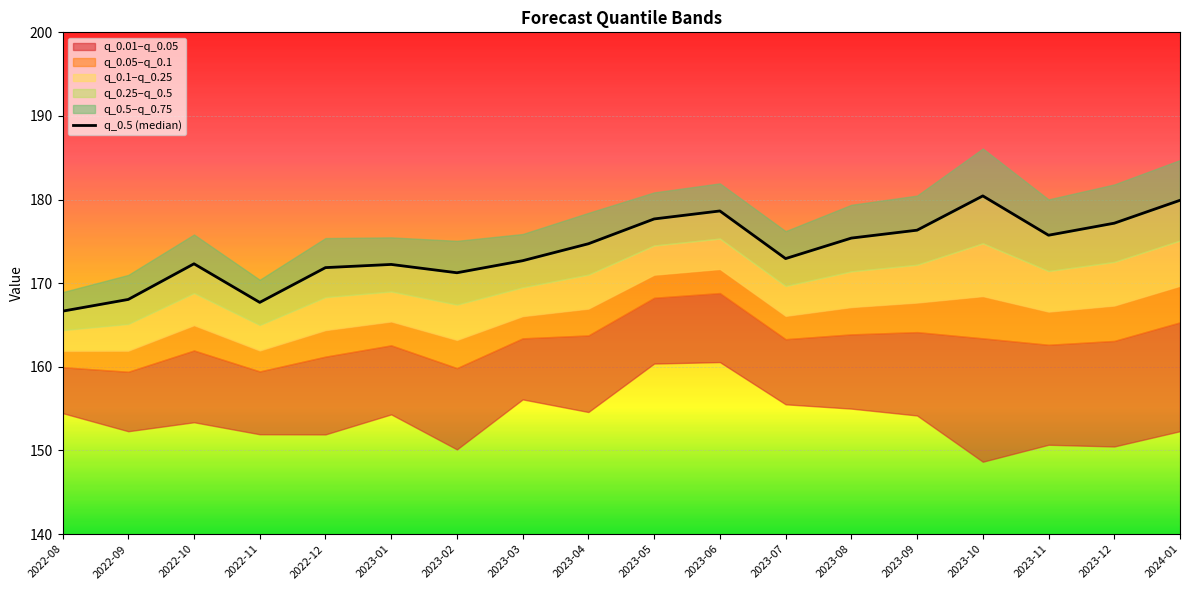

The value at 2023-05 is 70.6. True or false?

False